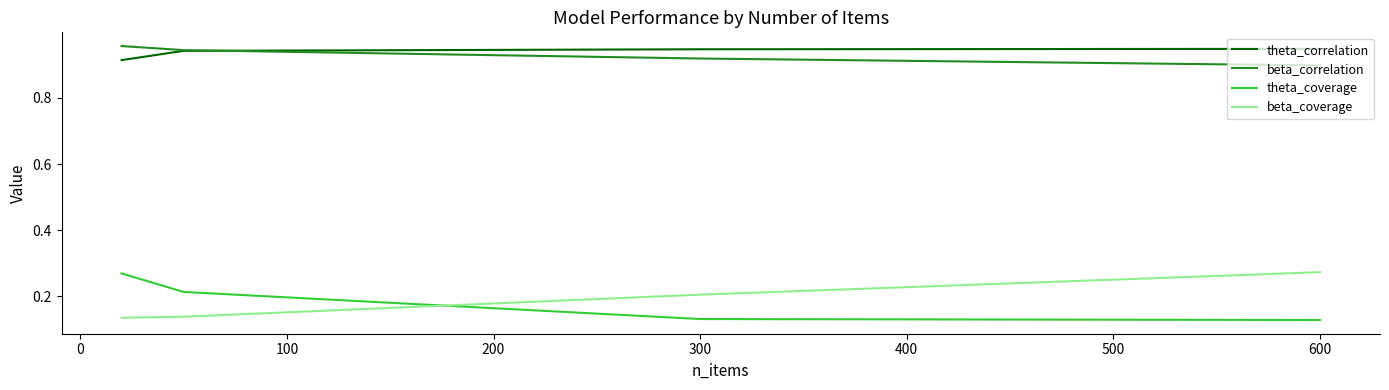

How many lines are shown in the chart?

4